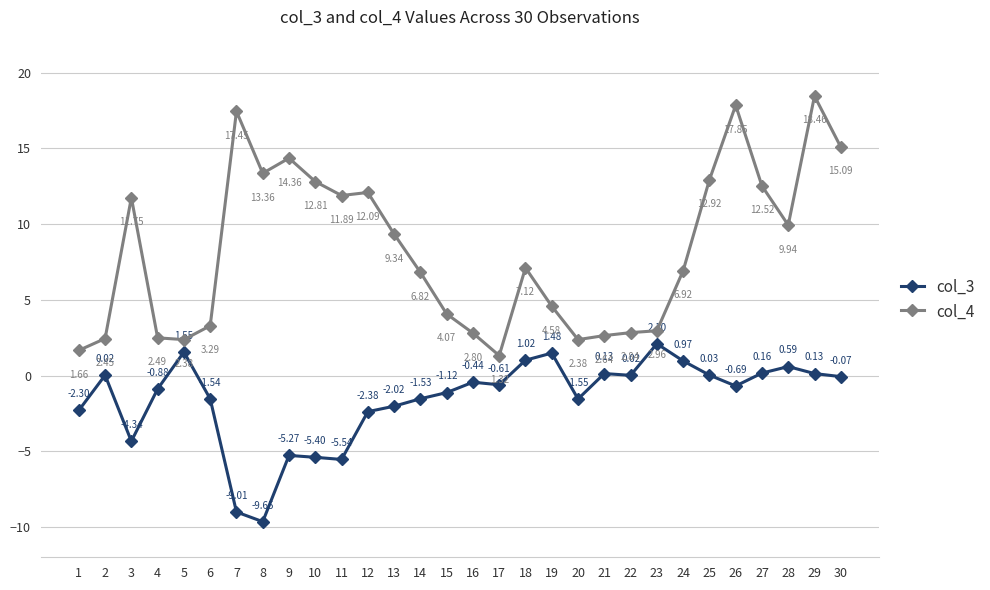

At 16, list the series in order from smallest to largest.

col_3, col_4